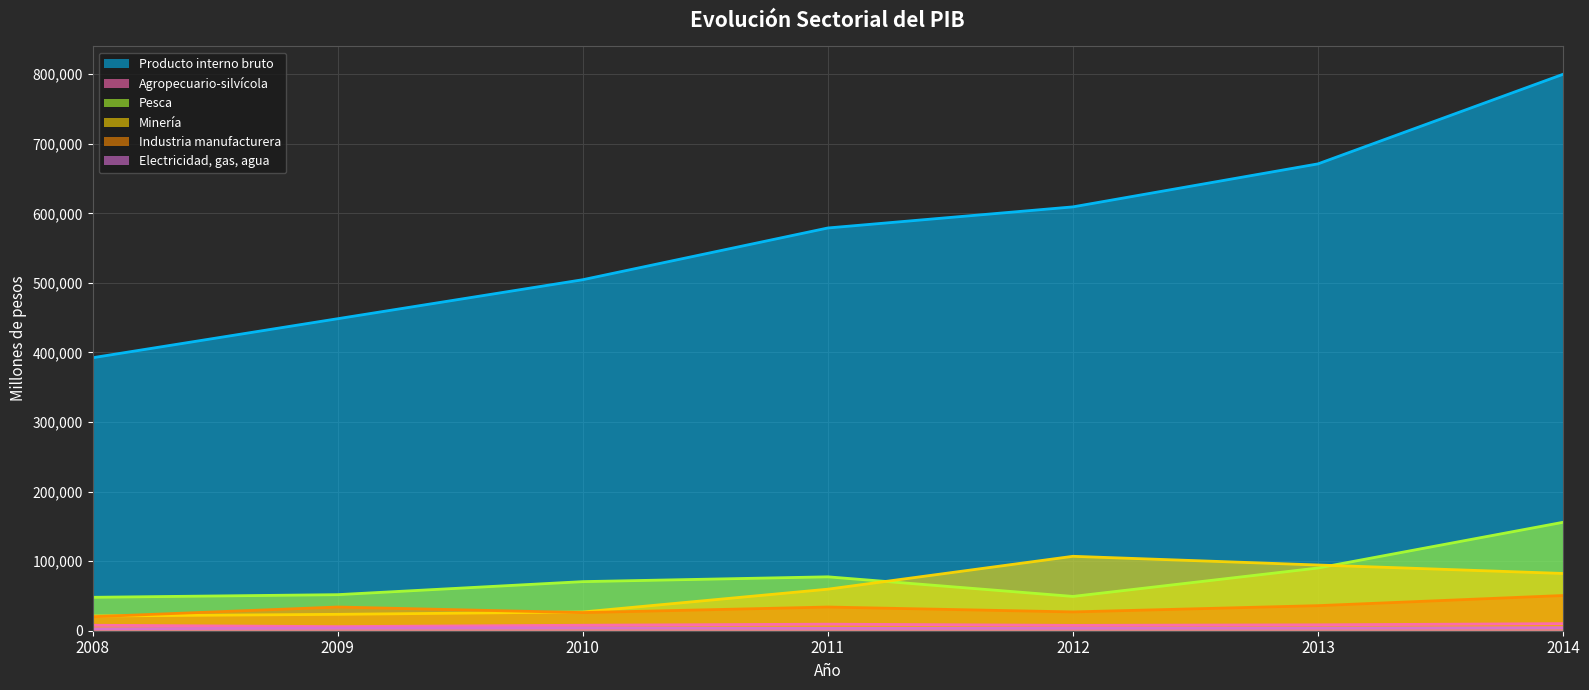

Does the chart display data point markers on the line(s)?

No